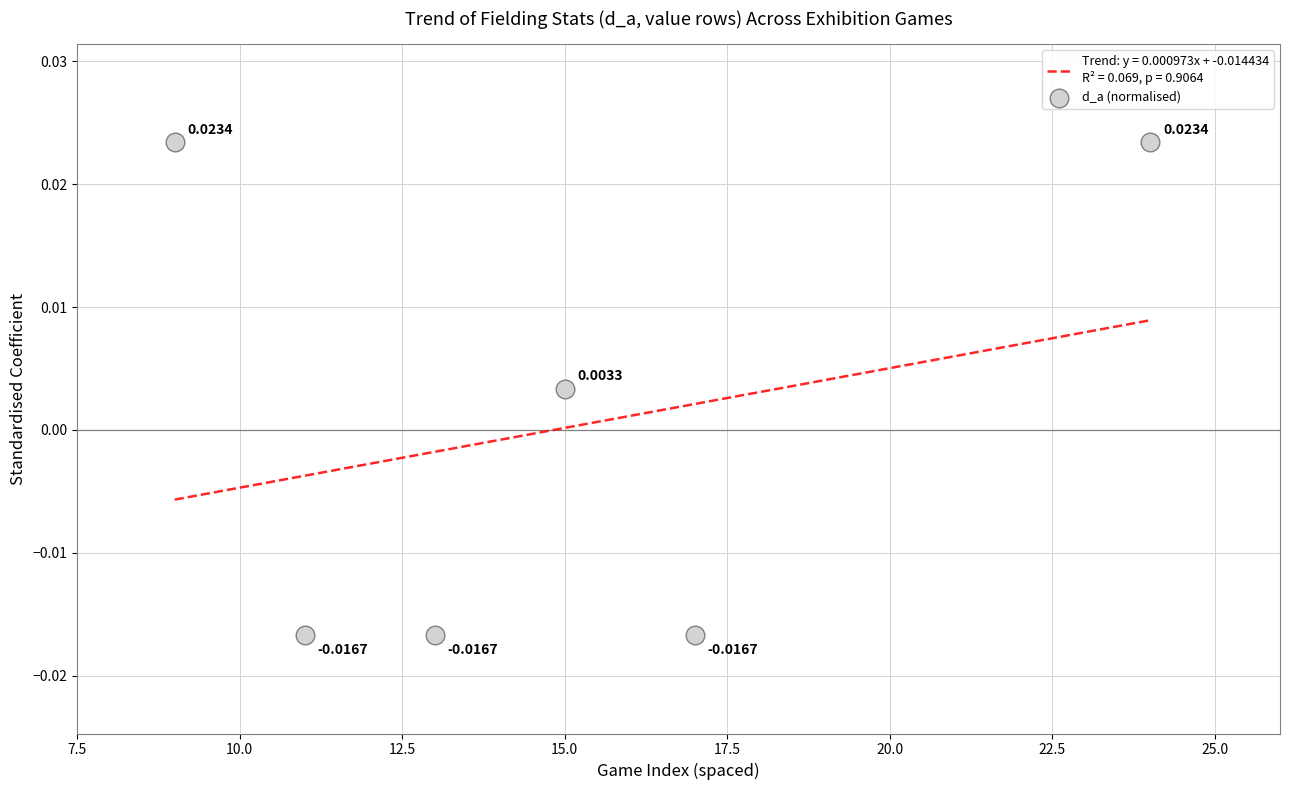

Which has a higher value, 12.5 or 7.5?

7.5